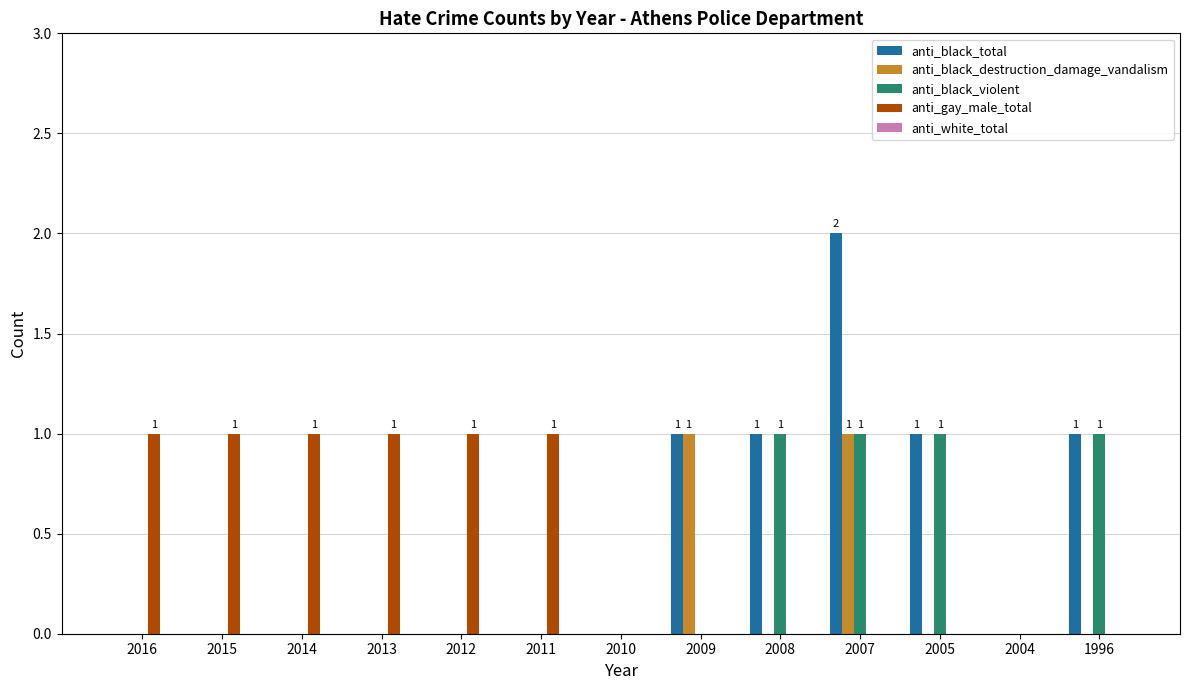

Is it true that anti_black_violent equals 1 at 2005?

True